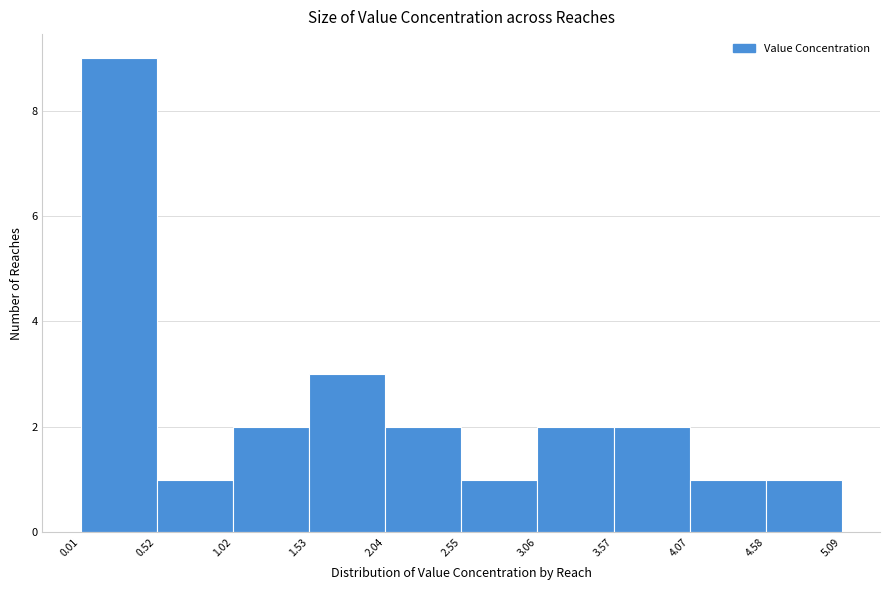

What is the height of the bar covering 4.07 to 4.58 on the x-axis? The values are not printed on the chart, so give them approximately, as read against the axis.

1